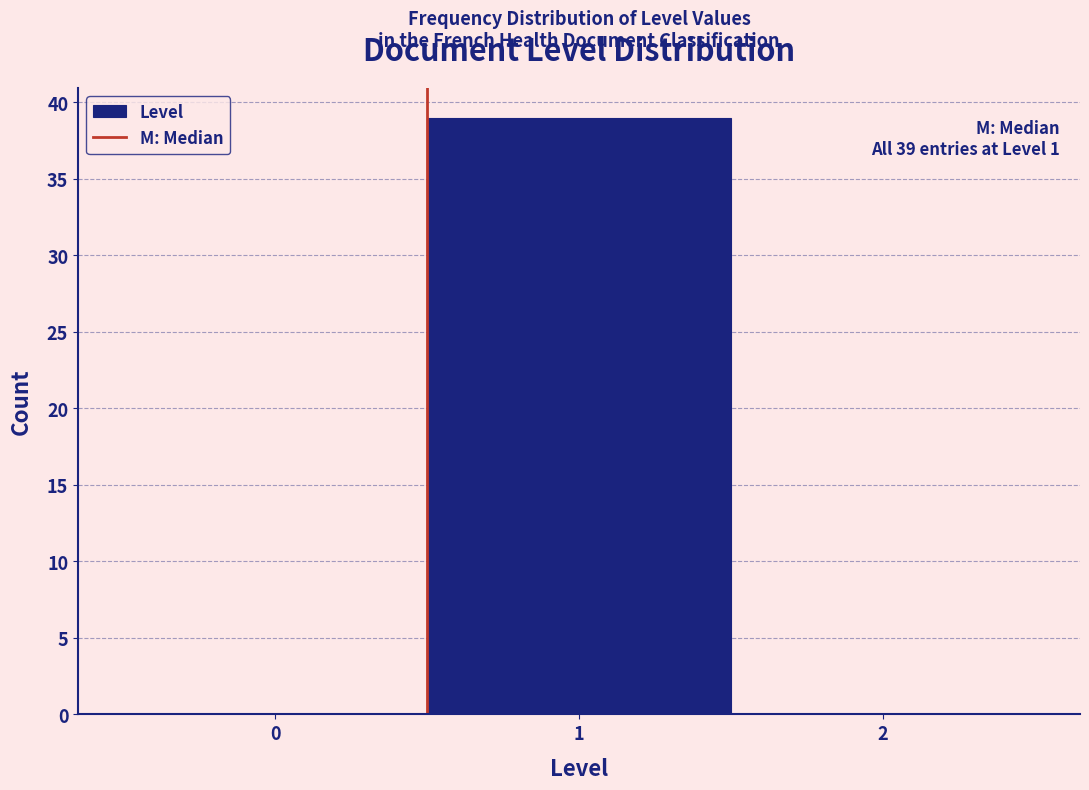

Which range on the x-axis has the tallest bar?

0.5 to 1.5